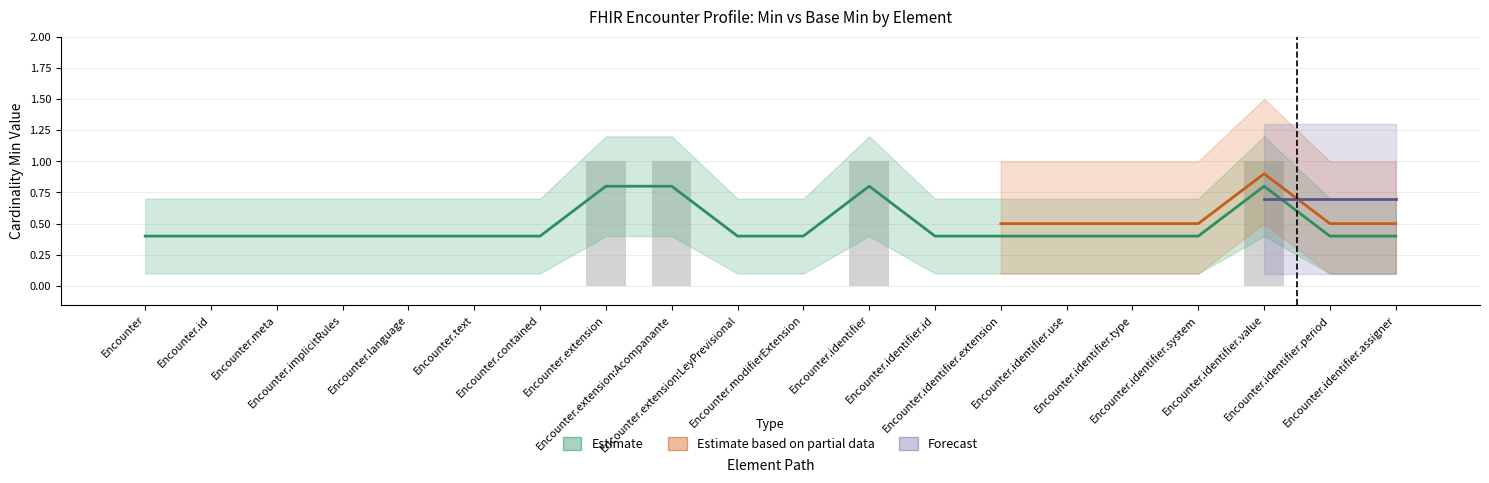

What is the minimum value shown in the chart?

0.4